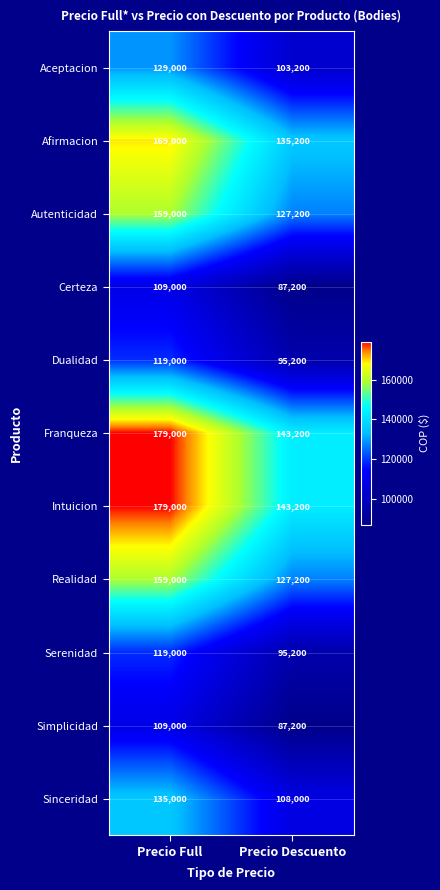

Rank the categories by Simplicidad value from lowest to highest.

Precio Descuento, Precio Full